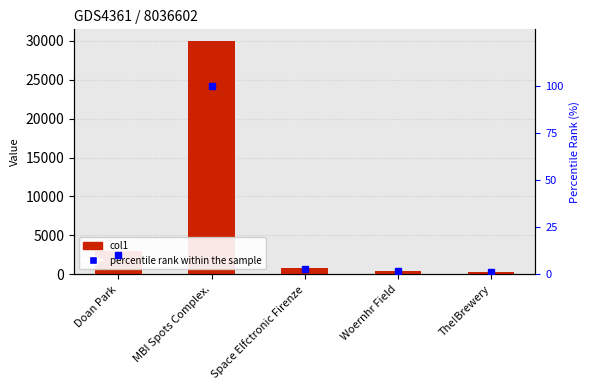

What is the average value of the col1 series?

6916.1